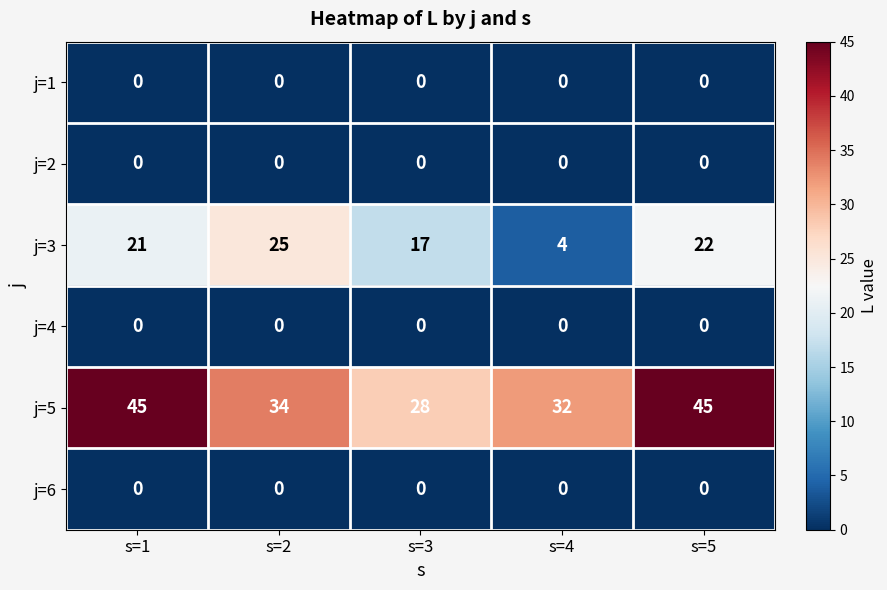

What is the difference between the j=3 values at s=1 and s=3?

4